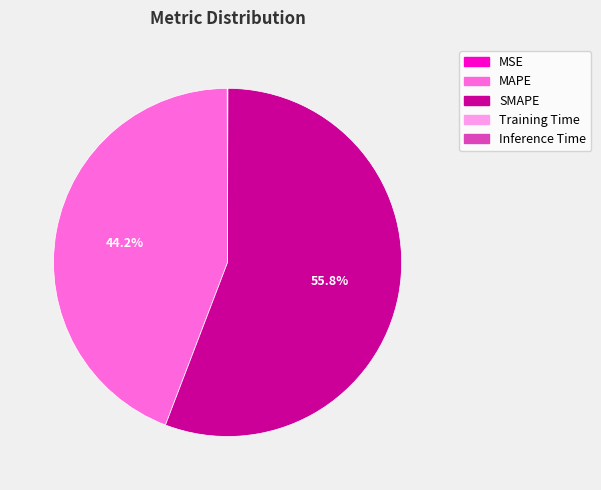

To the nearest percent, what percentage of the pie is SMAPE?

56%